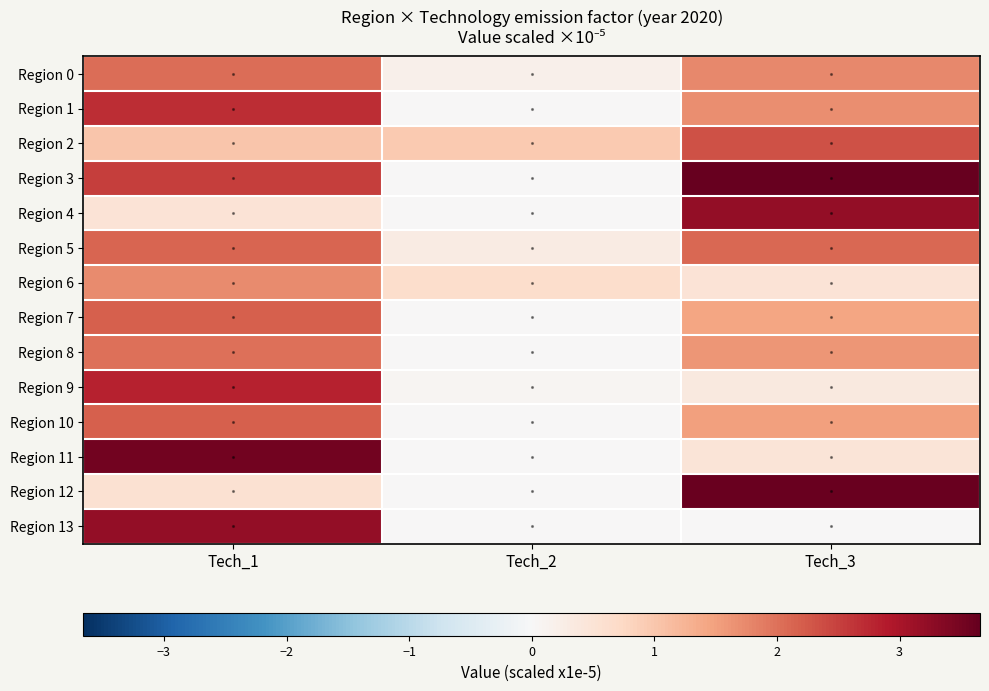

Reading left to right, what are all the values shown in this chart?

Region 0: Tech_1=2.0	Tech_2=0.2	Tech_3=1.7
Region 1: Tech_1=2.7	Tech_2=0.0	Tech_3=1.7
Region 2: Tech_1=1.0	Tech_2=1.0	Tech_3=2.3
Region 3: Tech_1=2.5	Tech_2=0.0	Tech_3=3.7
Region 4: Tech_1=0.5	Tech_2=0.0	Tech_3=3.2
Region 5: Tech_1=2.1	Tech_2=0.3	Tech_3=2.1
Region 6: Tech_1=1.7	Tech_2=0.6	Tech_3=0.5
Region 7: Tech_1=2.2	Tech_2=0.0	Tech_3=1.4
Region 8: Tech_1=2.0	Tech_2=0.0	Tech_3=1.6
Region 9: Tech_1=2.8	Tech_2=0.1	Tech_3=0.4
Region 10: Tech_1=2.2	Tech_2=0.0	Tech_3=1.5
Region 11: Tech_1=3.5	Tech_2=0.0	Tech_3=0.5
Region 12: Tech_1=0.5	Tech_2=0.0	Tech_3=3.6
Region 13: Tech_1=3.2	Tech_2=0.0	Tech_3=0.0